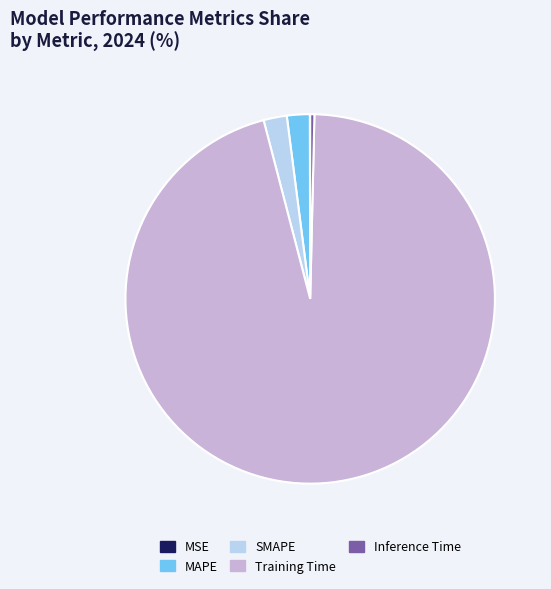

Between Training Time and MAPE, which is larger?

Training Time